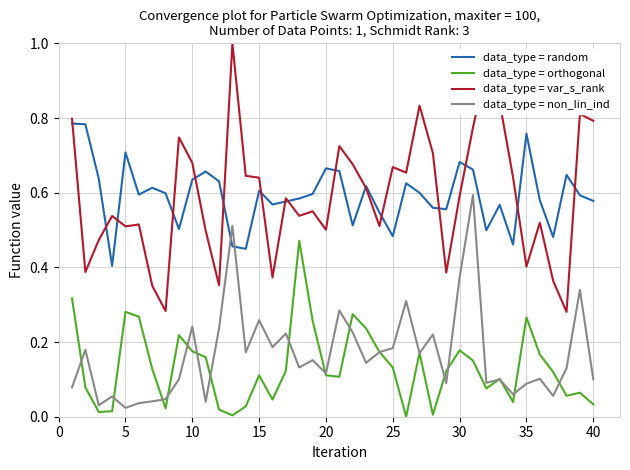

List the series in order of their peak value, lowest first.

data_type = orthogonal, data_type = non_lin_ind, data_type = random, data_type = var_s_rank